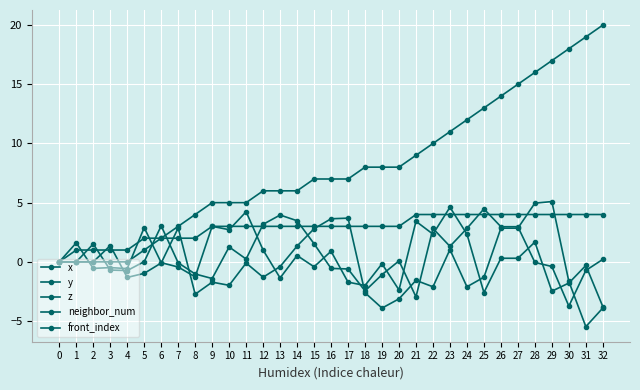

How many series are shown in this chart?

5